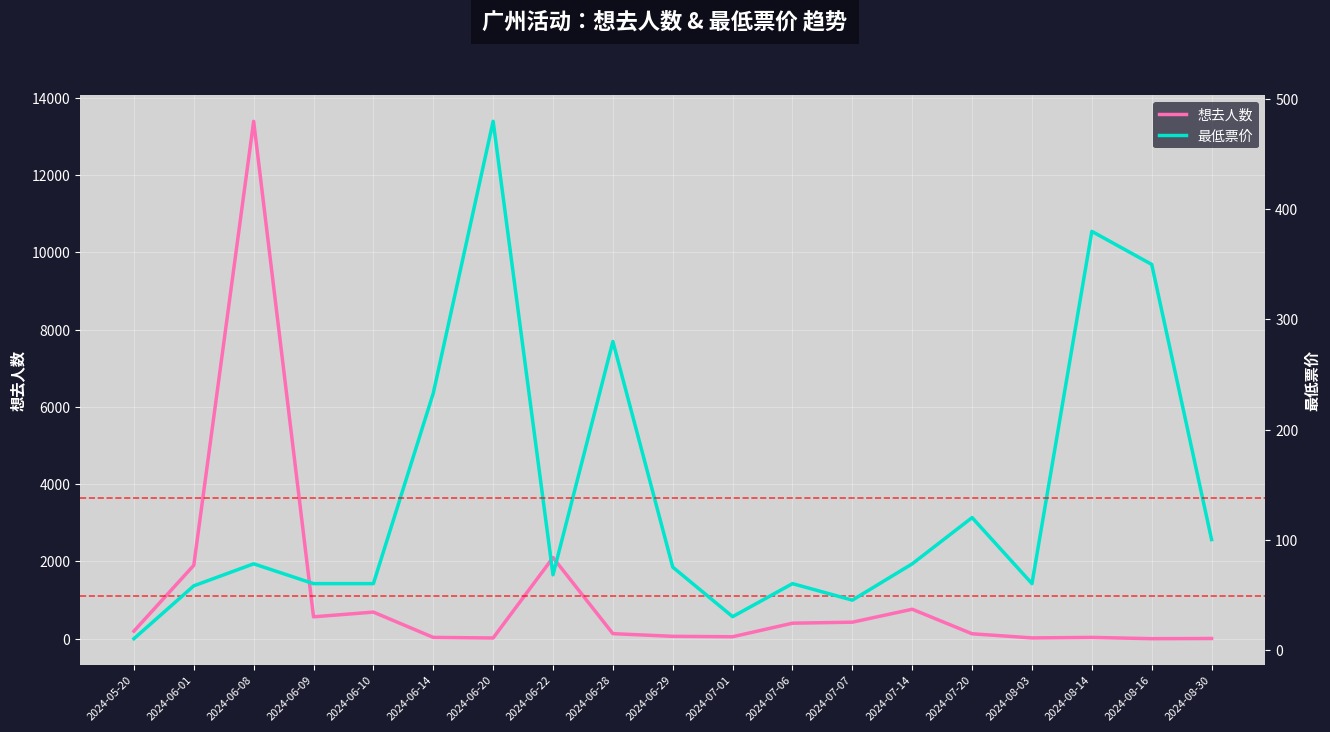

Between 2024-07-06 and 2024-08-03, which is larger?

2024-07-06